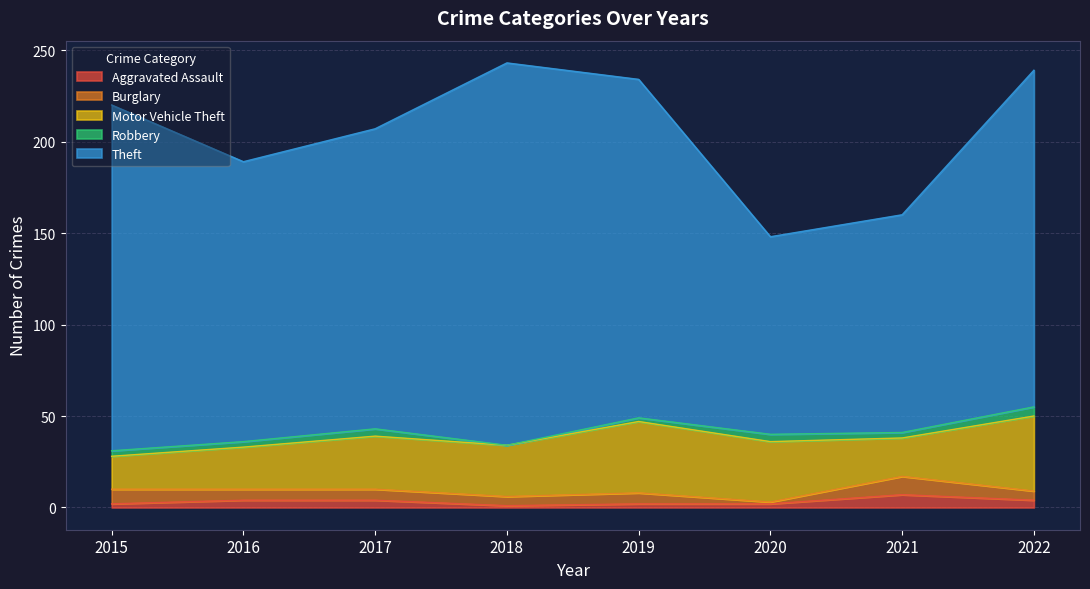

True or false: Motor Vehicle Theft has a value of 12 at 2020.

False